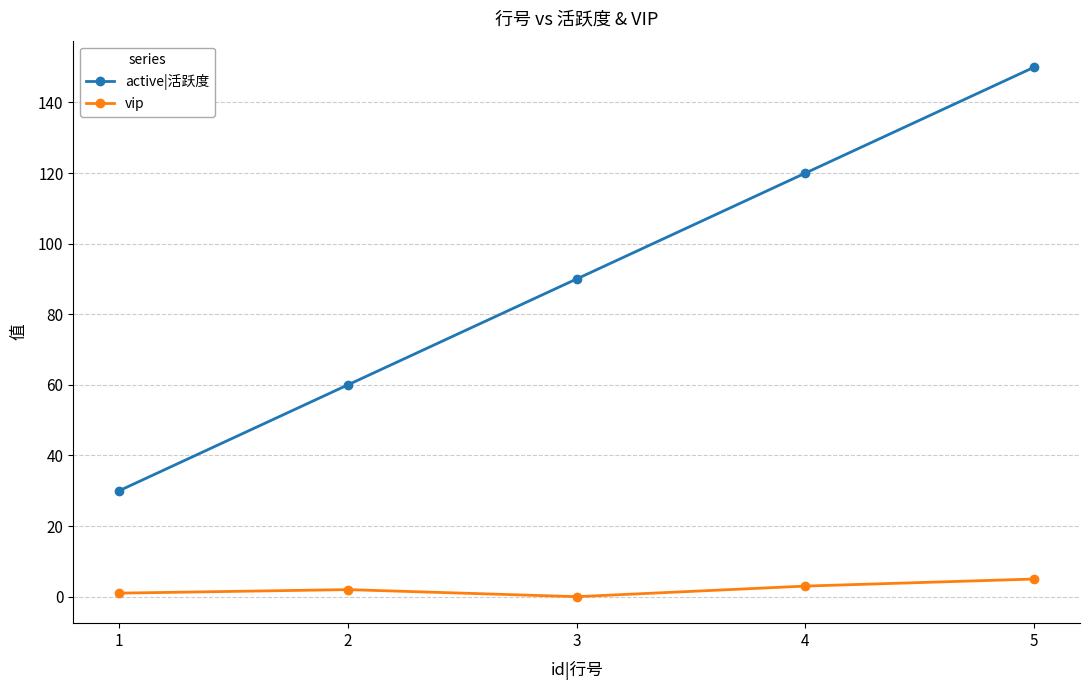

The vip series shows 2 at 2. True or false?

True